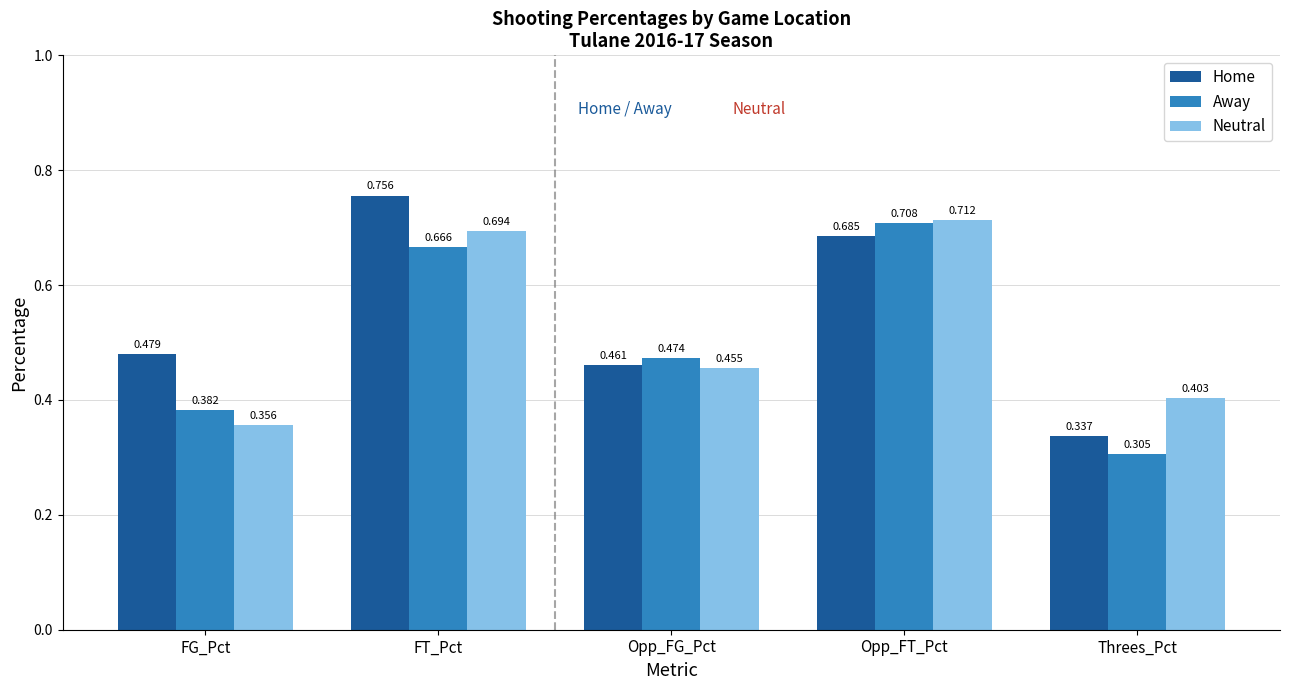

Rank the series by their average value, from highest to lowest.

Home, Neutral, Away